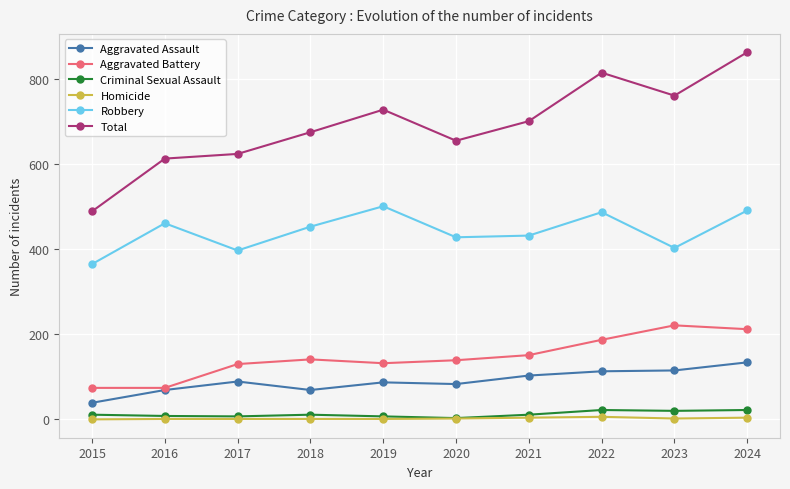

Between 2021 and 2024, which series saw the biggest shift?

Total